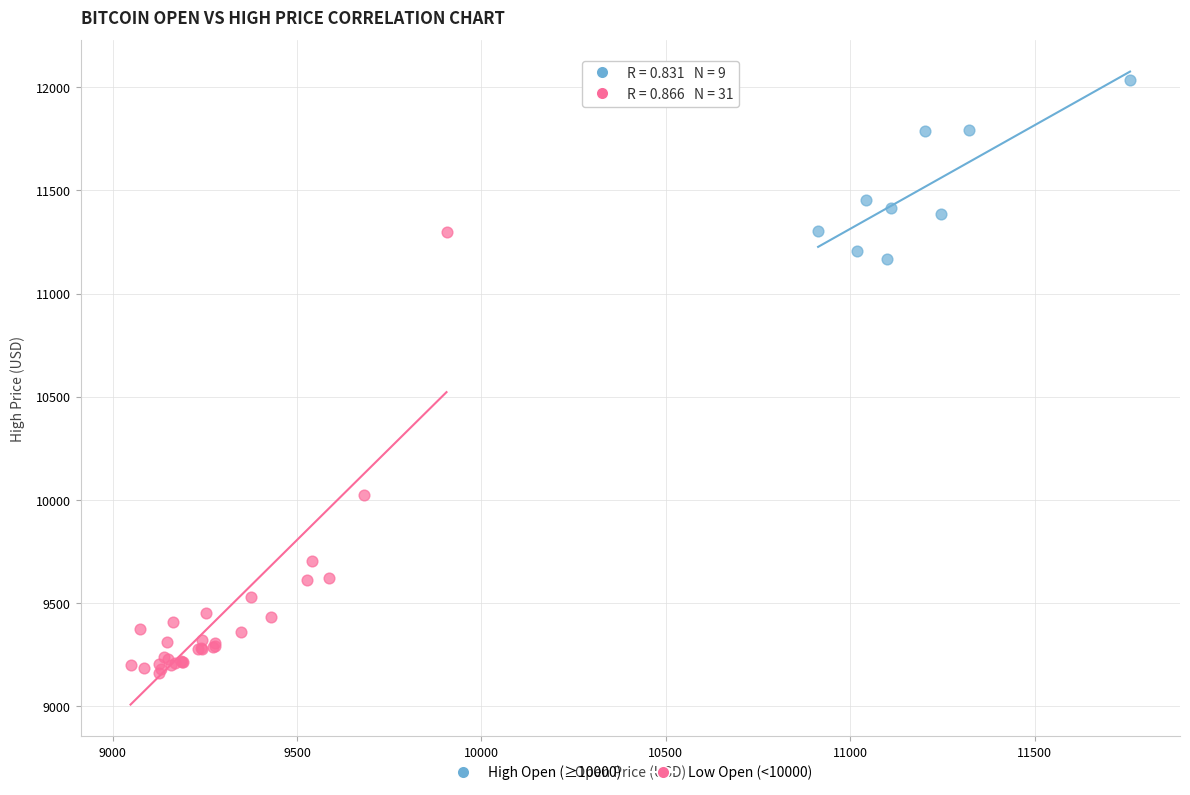

What are all the series names shown in the legend?

High Open (≥10000), Low Open (<10000)